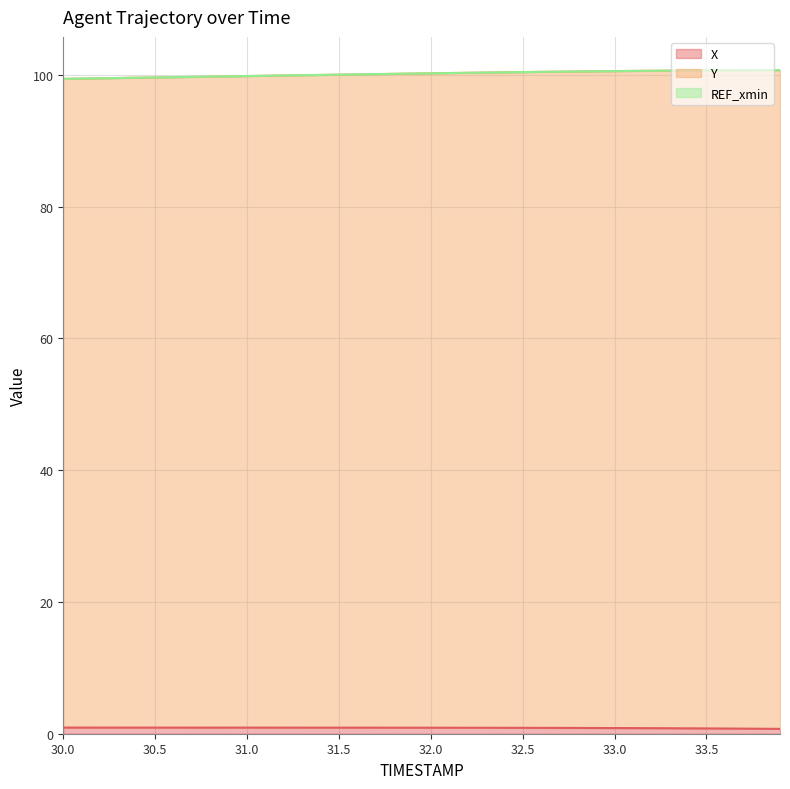

What is the greatest value displayed?

100.7